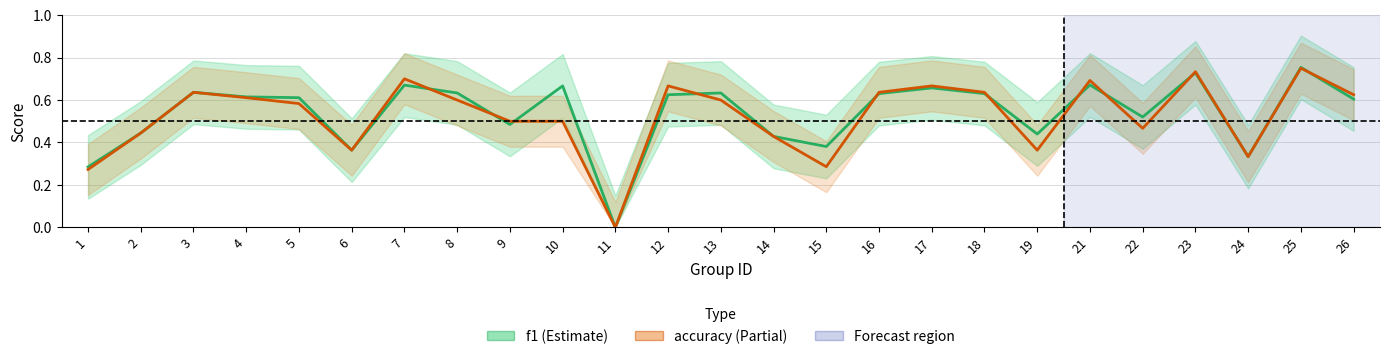

How many times do f1 and accuracy cross each other?

10